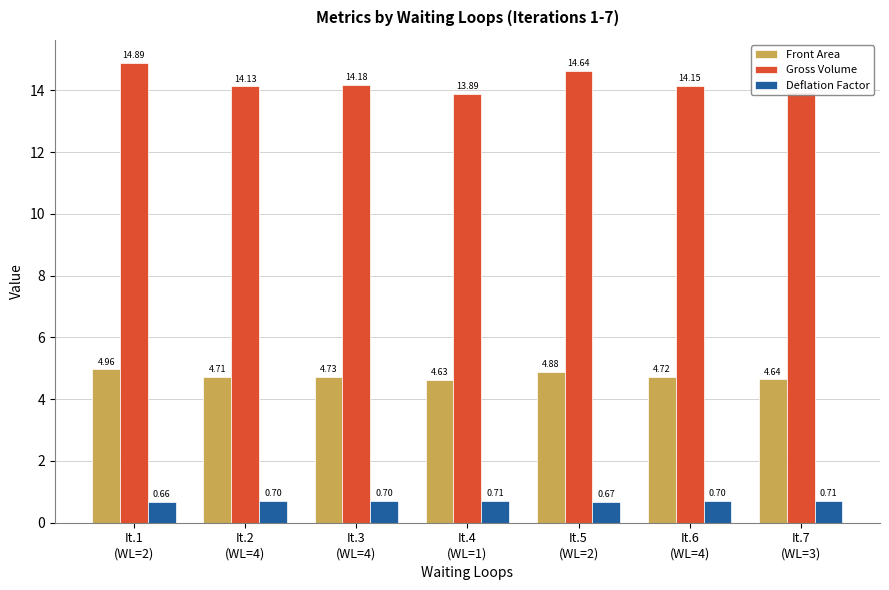

What is the value of the Deflation Factor bar at the 1st from the left?

0.7